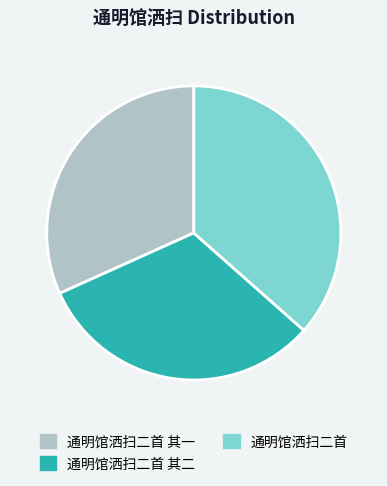

Combined, do 通明馆洒扫二首 其一 and 通明馆洒扫二首 其二 account for over 50%?

Yes